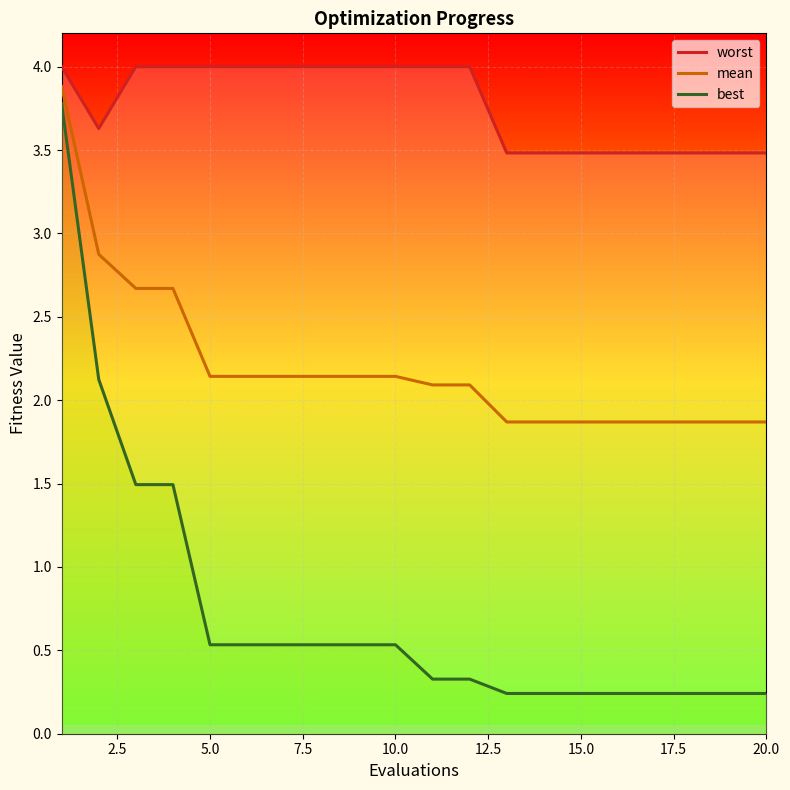

The value of mean at 10.0 is 3.2. True or false?

False